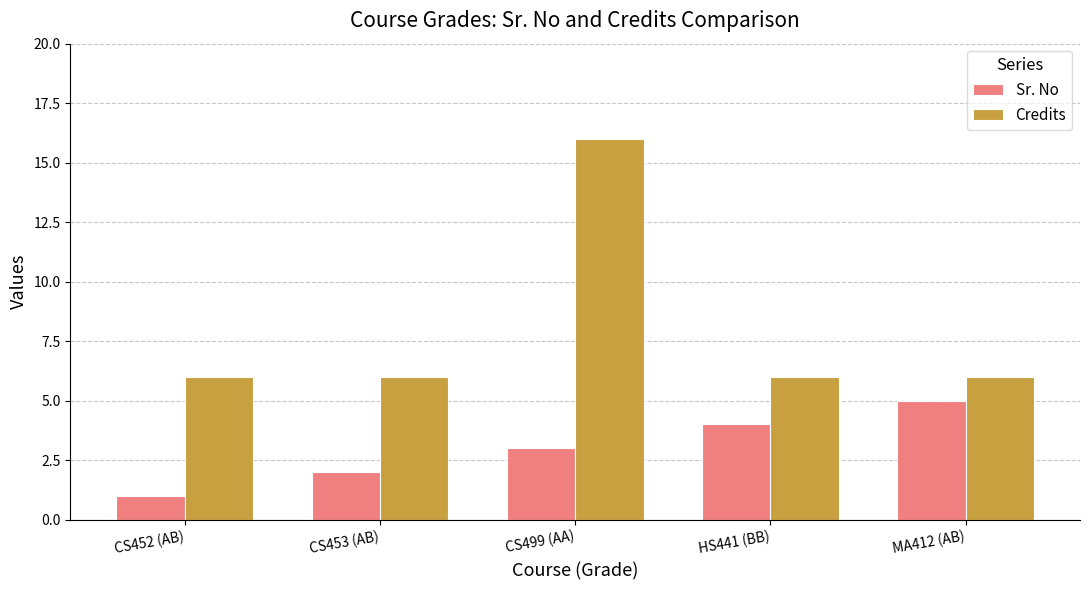

Reading left to right, extract all data points from this chart.

Sr. No: 1	2	3	4	5
Credits: 6	6	16	6	6